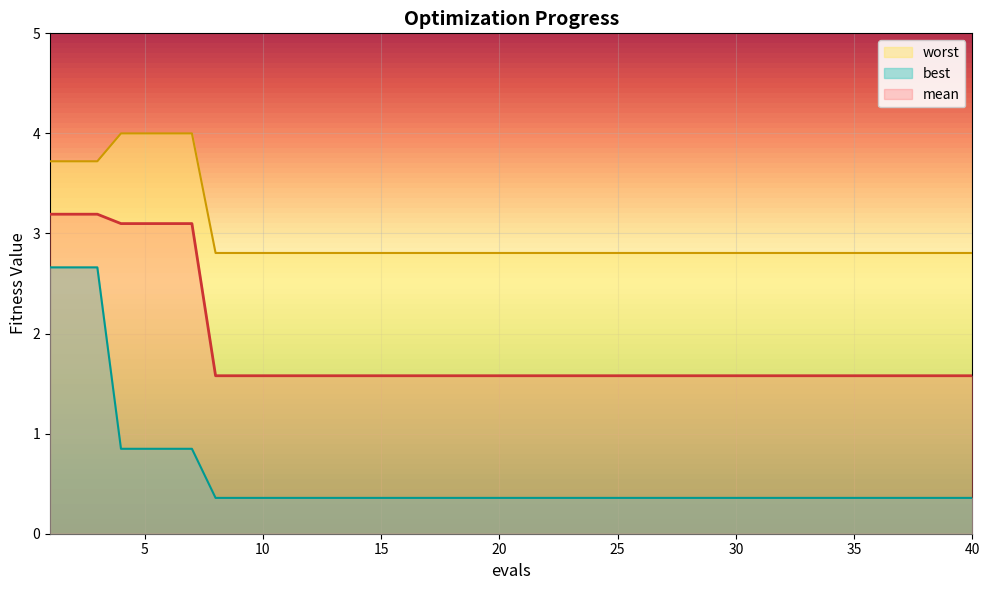

What is the value of the worst point at the 27th from the left?

2.8